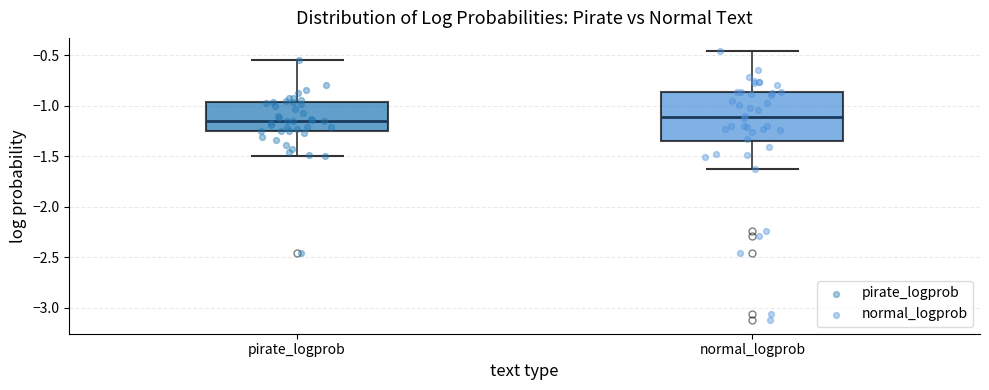

Where does the lower whisker of the box for normal_logprob end on the y-axis? The values are not printed on the chart, so give them approximately, as read against the axis.

-1.65